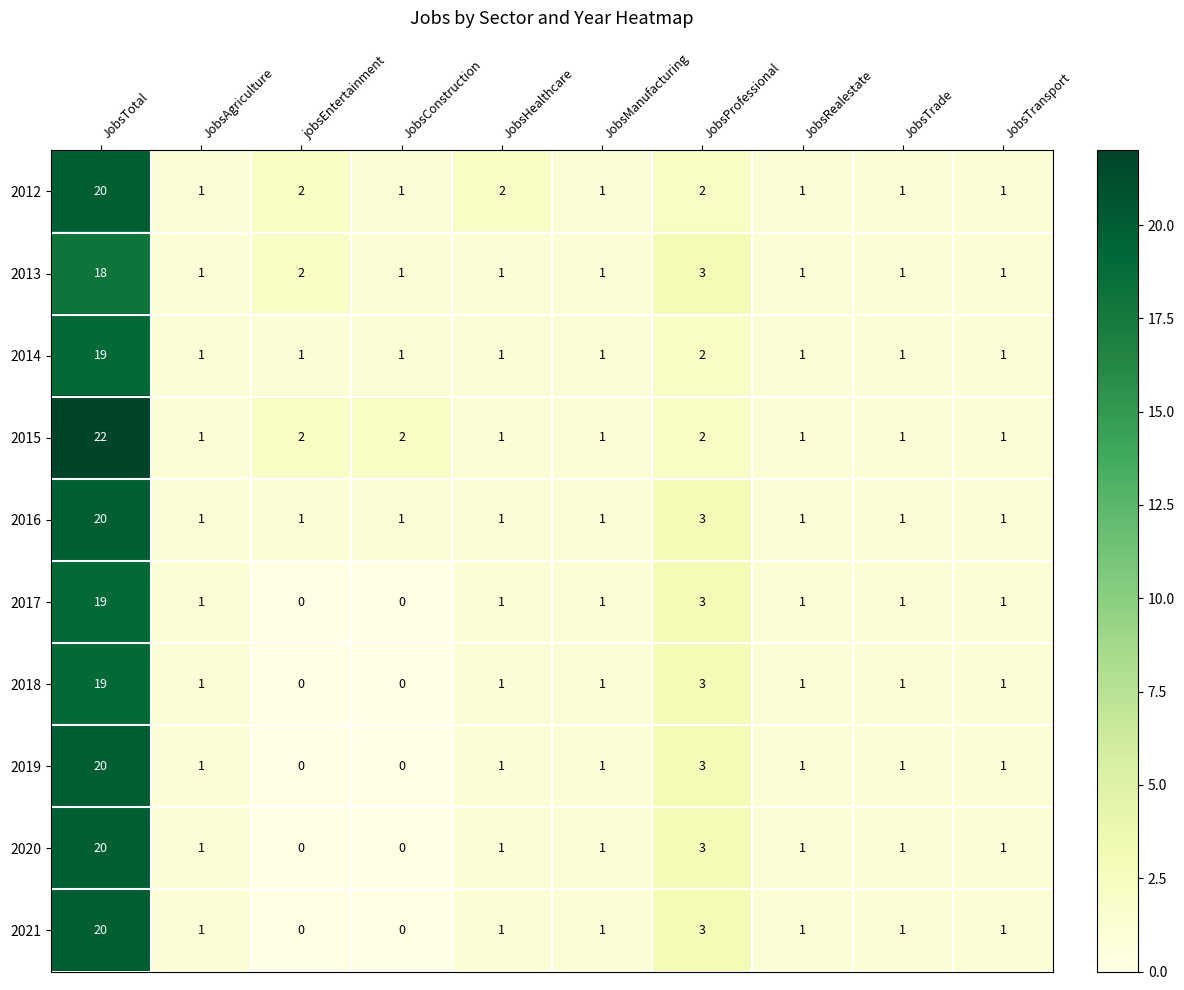

What is the difference between the maximum and minimum values in the 2020 series?

20